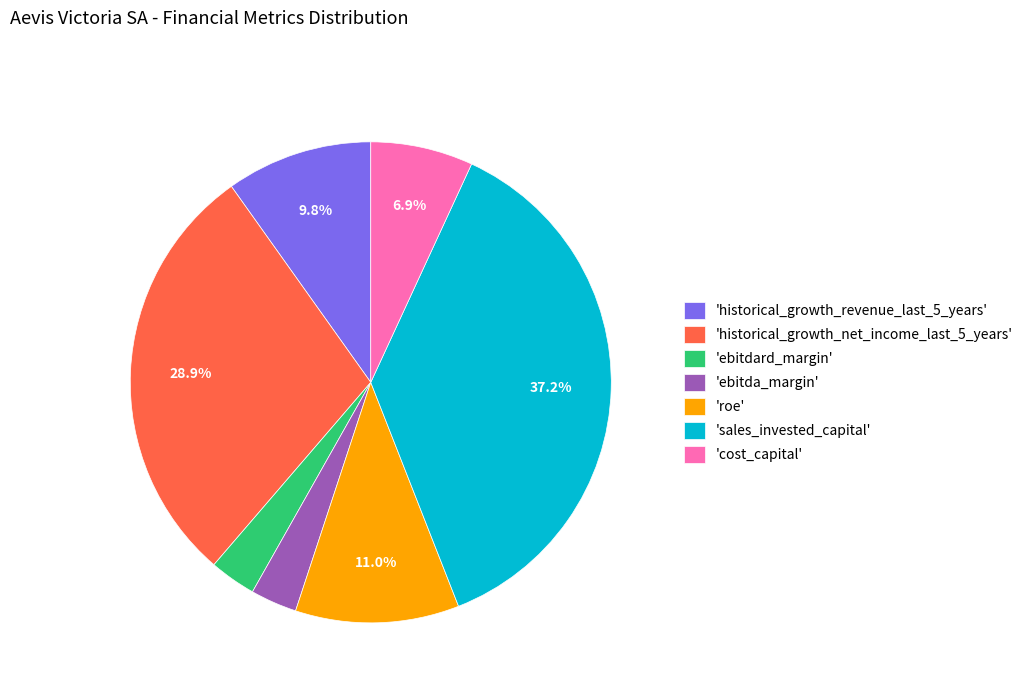

To the nearest percent, what is the difference between the largest and smallest slice percentages?

34%